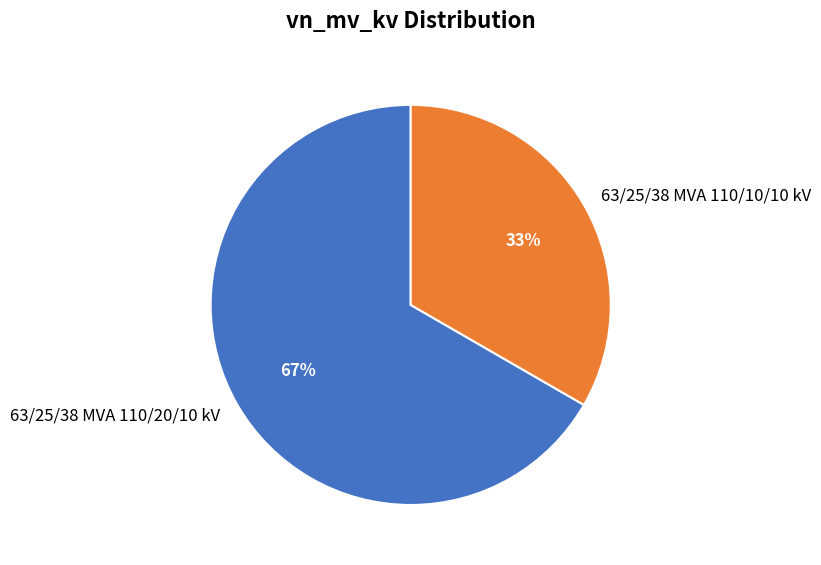

Is the sum of 63/25/38 MVA 110/20/10 kV and 63/25/38 MVA 110/10/10 kV greater than half?

Yes